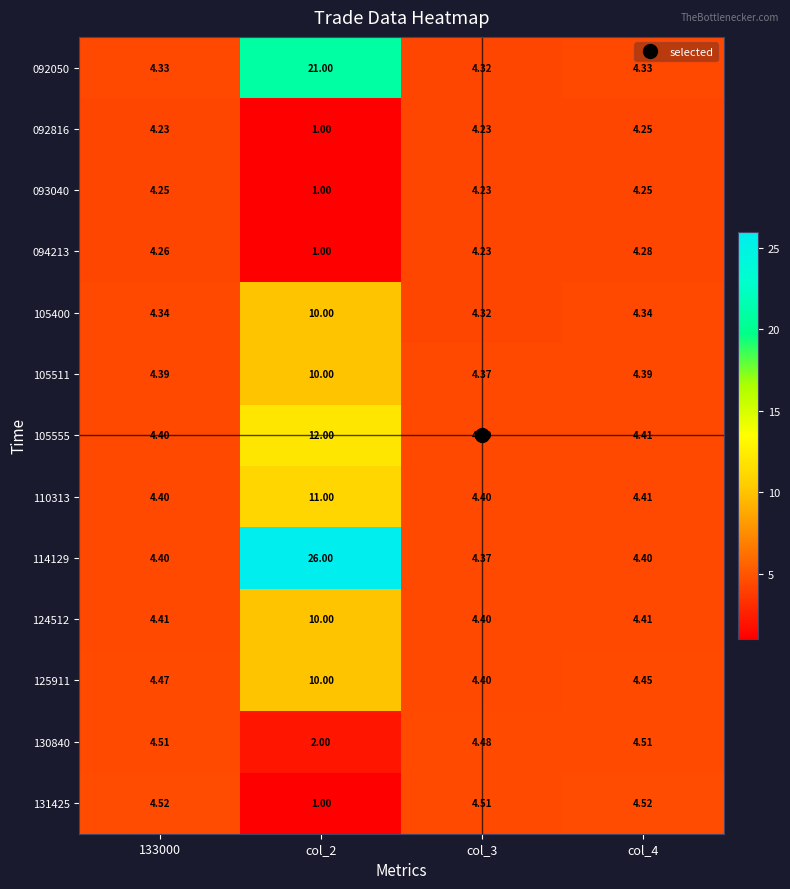

What is the total value across all series at col_3?

56.7